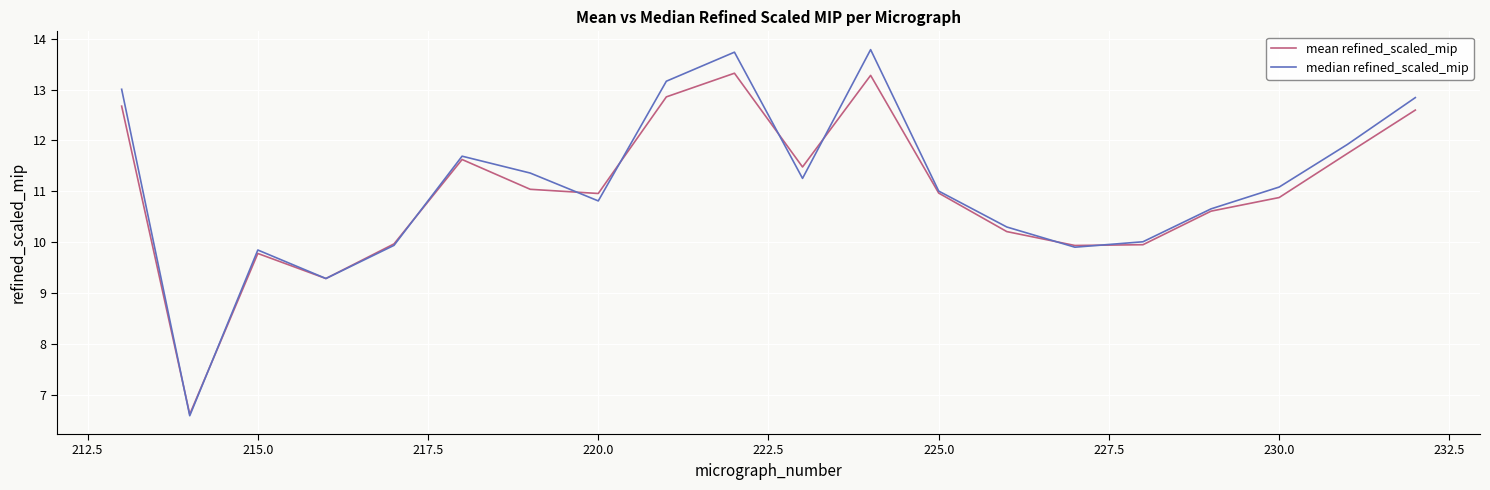

What is the lowest value of the mean refined_scaled_mip series?

6.6